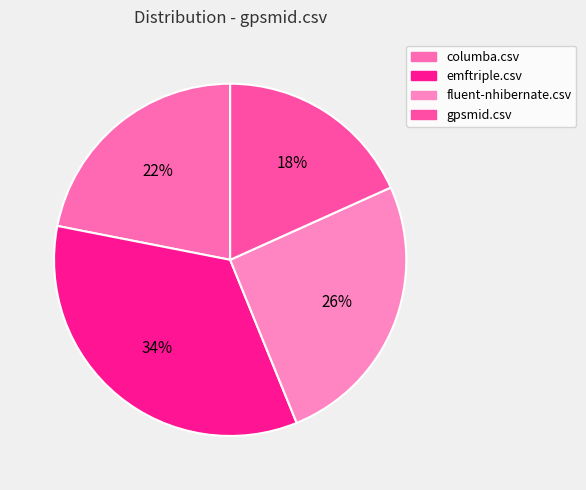

Rank the categories by value from highest to lowest.

emftriple.csv, fluent-nhibernate.csv, columba.csv, gpsmid.csv